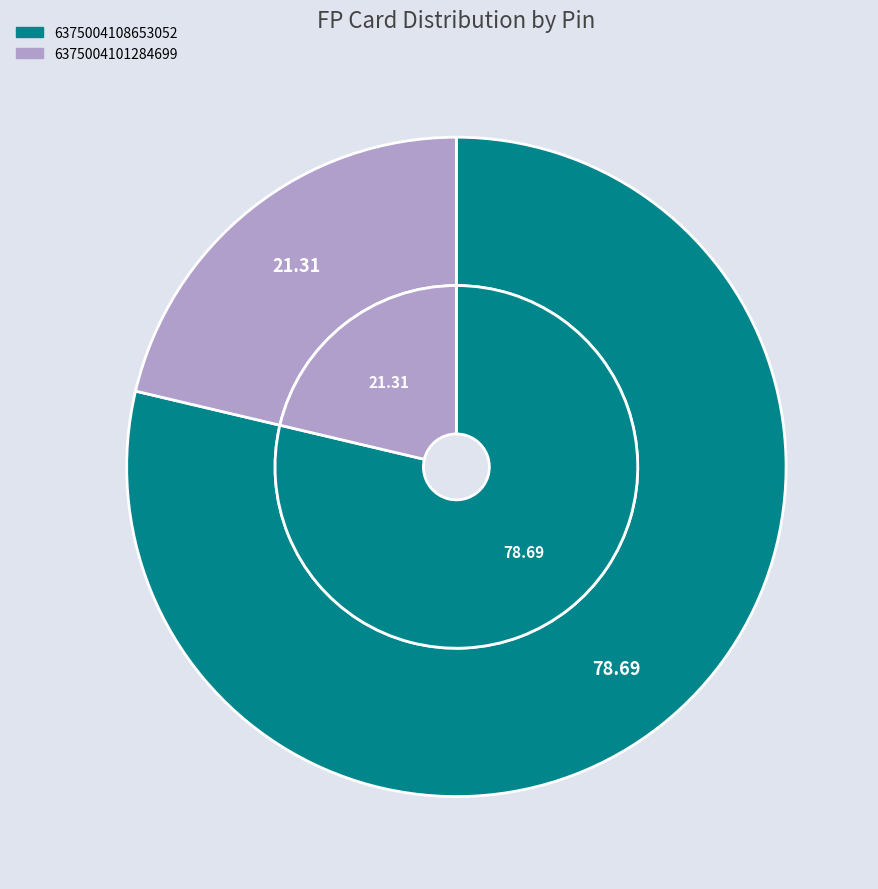

Rank the categories by value from highest to lowest.

6375004108653052, 6375004101284699